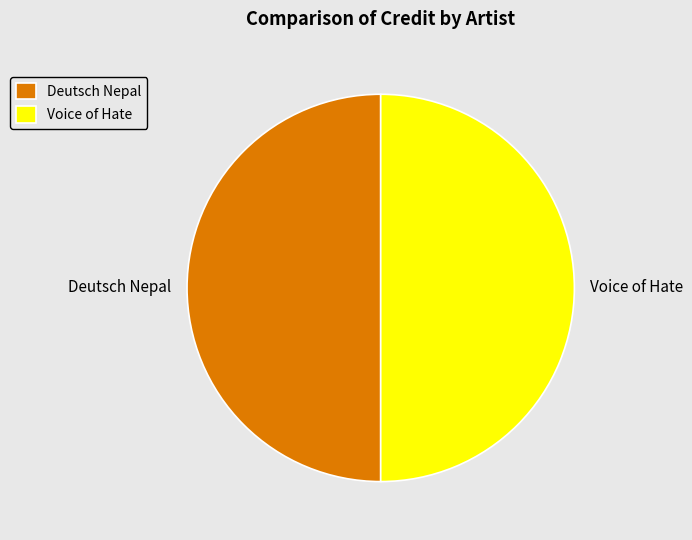

Do Deutsch Nepal and Voice of Hate together represent more than half of the pie?

Yes